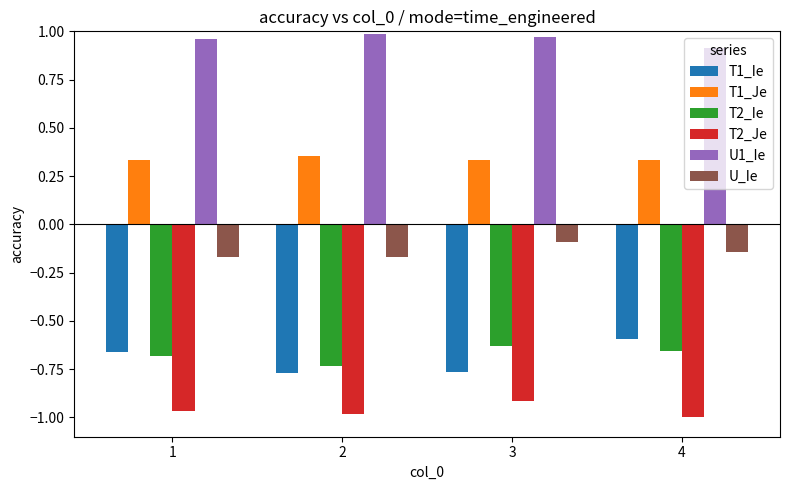

Which series has the largest range (max minus min)?

T1_Ie